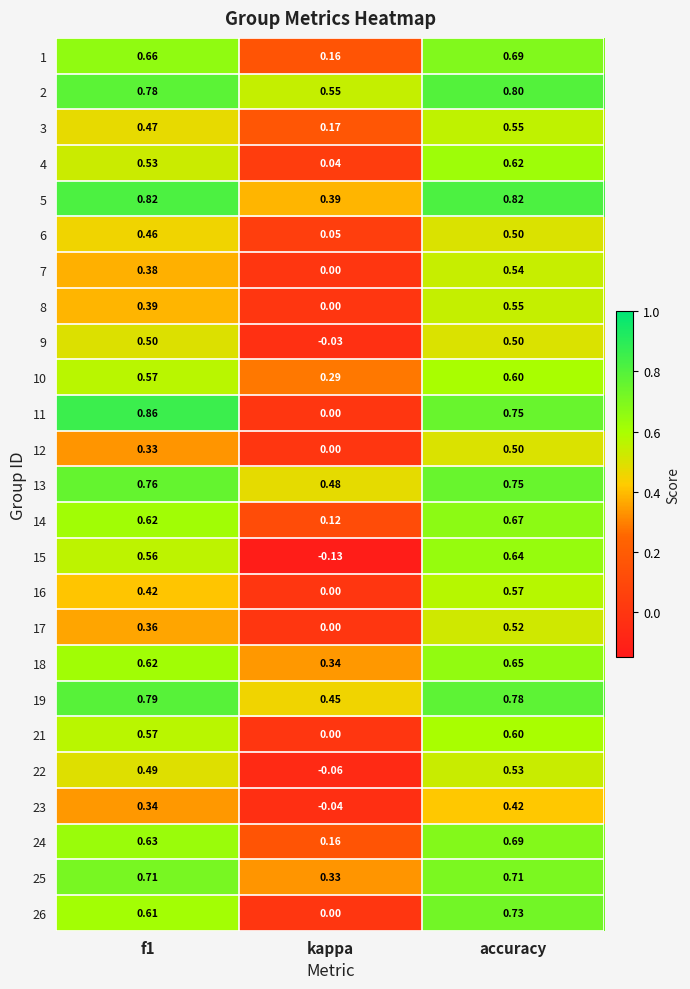

Is the value of 17 at f1 greater than the value of 8 at kappa?

Yes